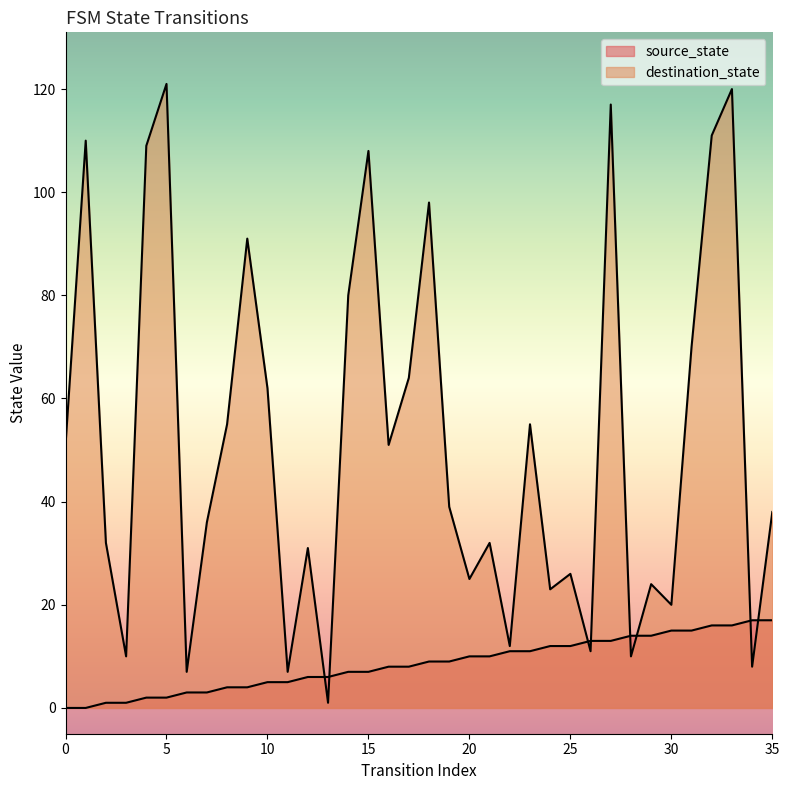

Reading left to right, transcribe all the data shown in this chart.

source_state: 0=0	1=0	2=1	3=1	4=2	5=2	6=3	7=3	8=4	9=4	10=5	11=5	12=6	13=6	14=7	15=7	16=8	17=8	18=9	19=9	20=10	21=10	22=11	23=11	24=12	25=12	26=13	27=13	28=14	29=14	30=15	31=15	32=16	33=16	34=17	35=17
destination_state: 0=51	1=110	2=32	3=10	4=109	5=121	6=7	7=36	8=55	9=91	10=62	11=7	12=31	13=1	14=80	15=108	16=51	17=64	18=98	19=39	20=25	21=32	22=12	23=55	24=23	25=26	26=11	27=117	28=10	29=24	30=20	31=70	32=111	33=120	34=8	35=38